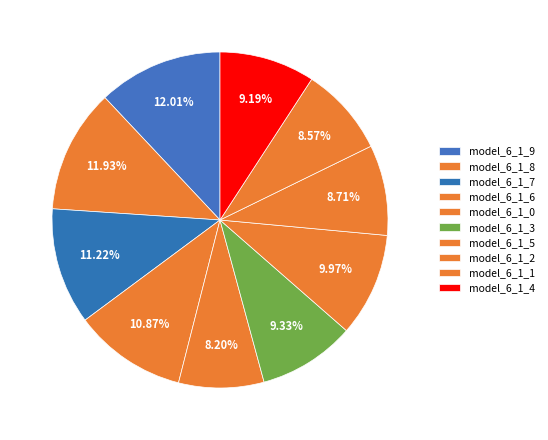

Count the number of slices in the pie.

10